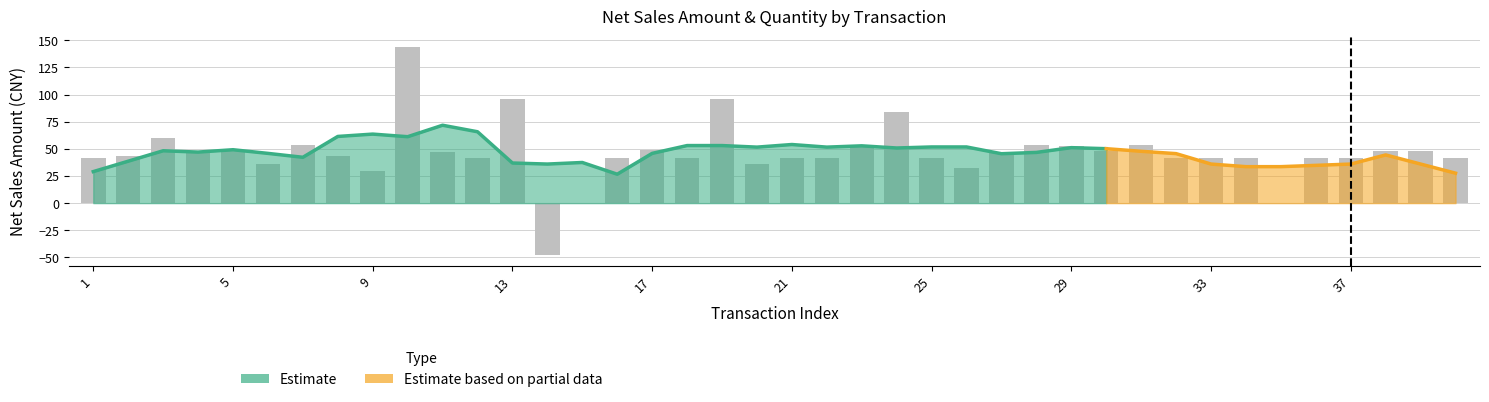

How many values are above zero?

37